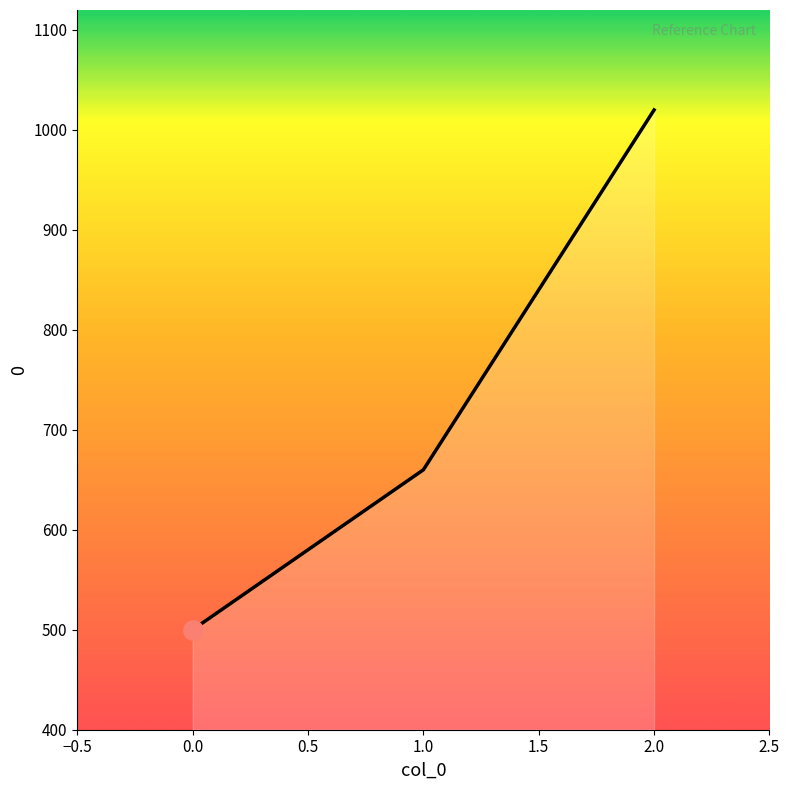

Reading left to right, what are all the values shown in this chart?

500	660	1020